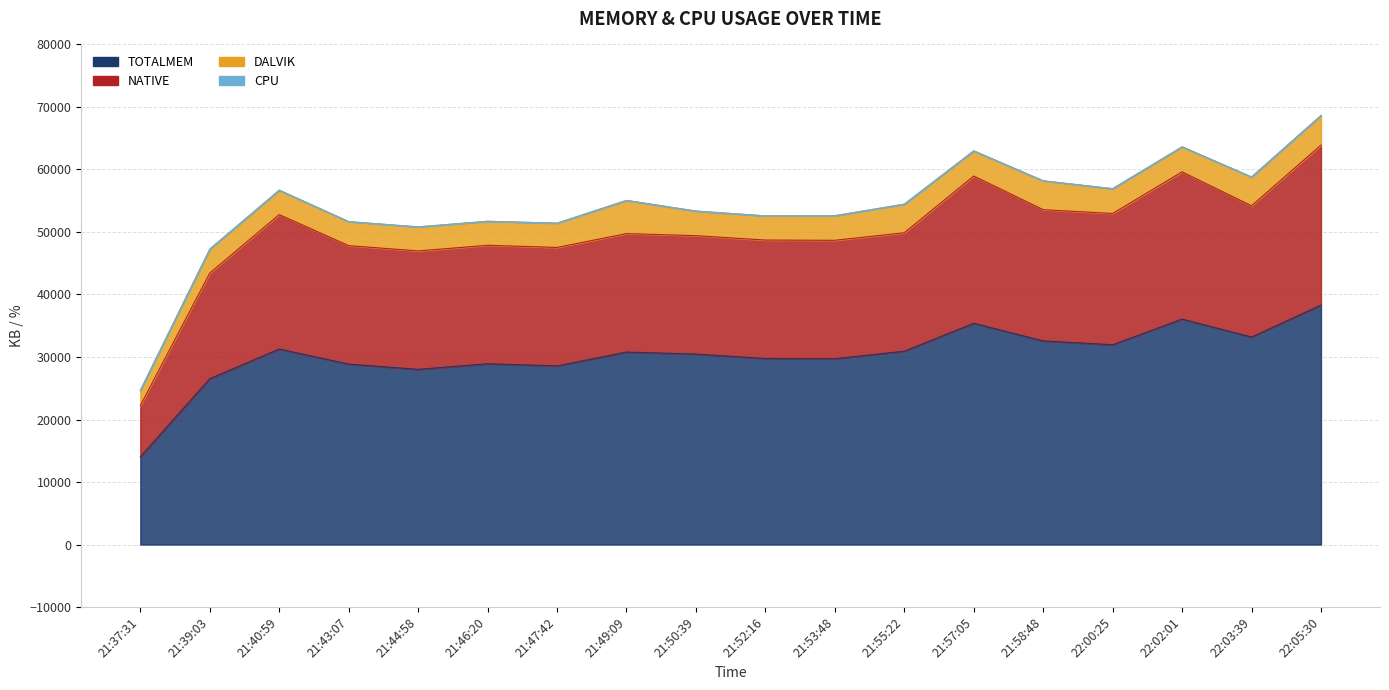

True or false: NATIVE has a value of 52781 at 21:40:59.

True